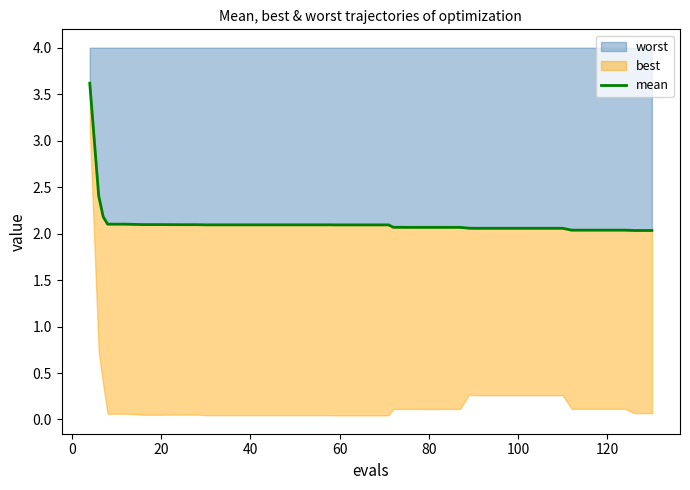

What is the maximum value for worst?

3.6